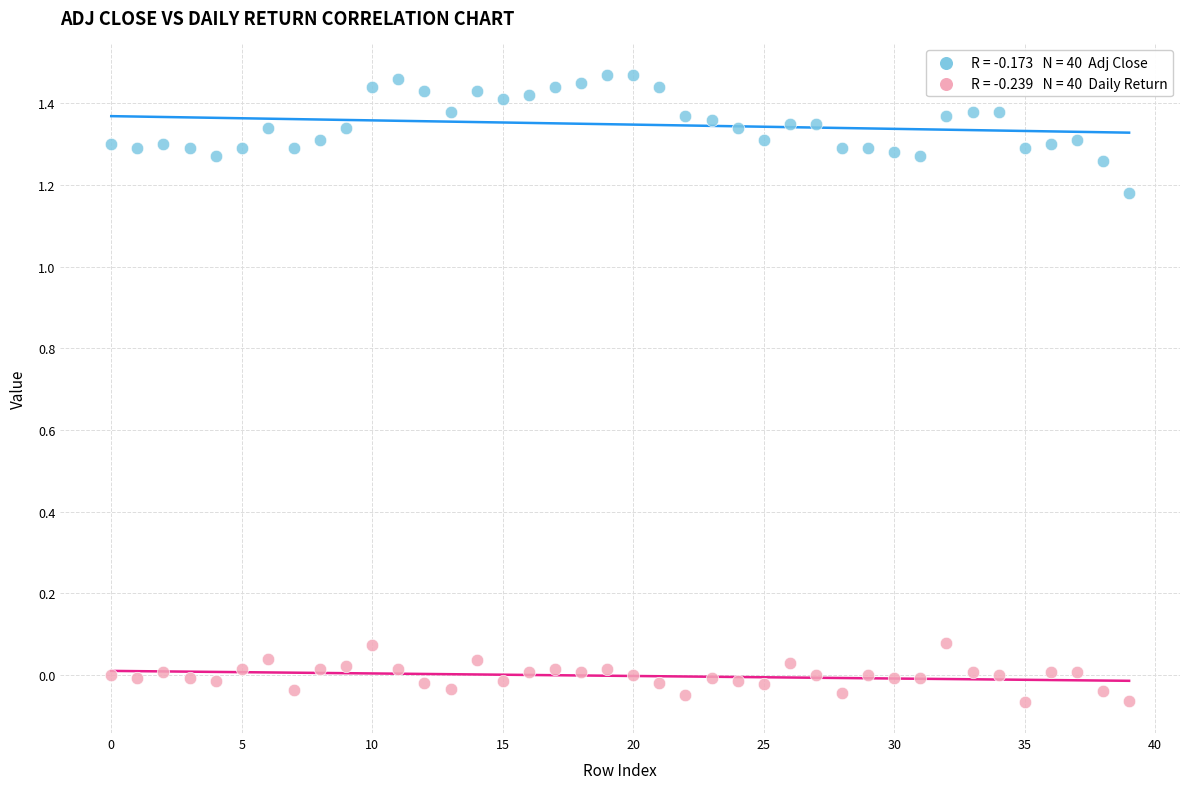

Count the number of points in this scatter plot.

80